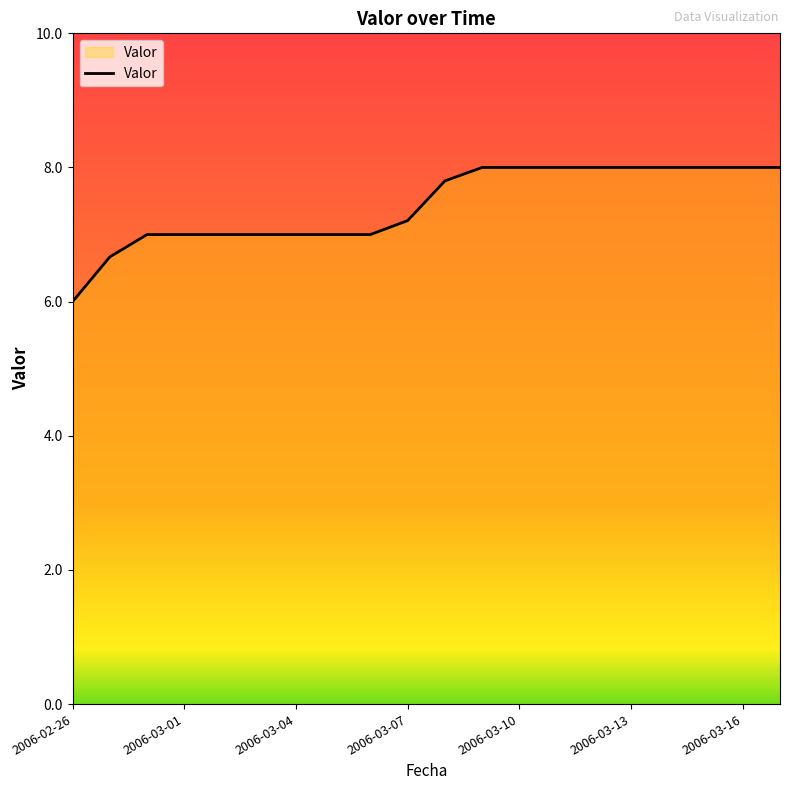

What is the difference between the maximum and minimum values?

2.0